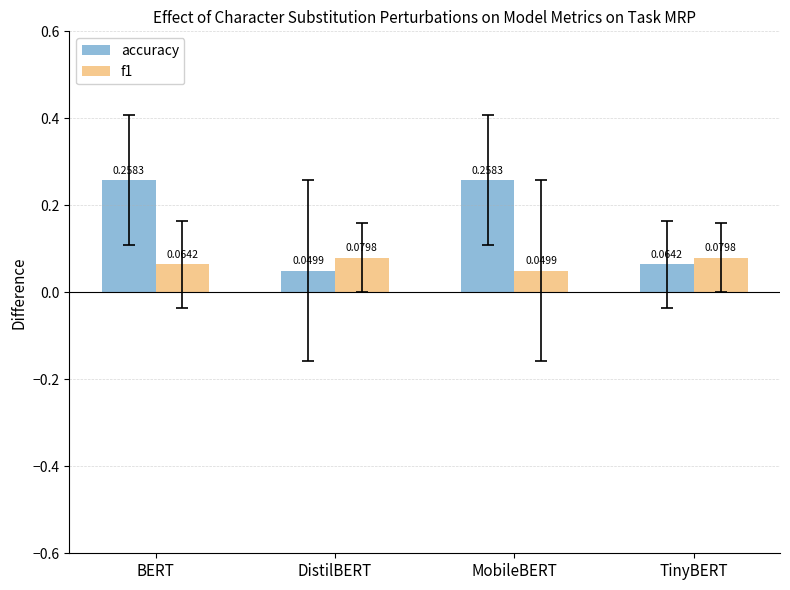

At which label does accuracy reach its minimum?

DistilBERT